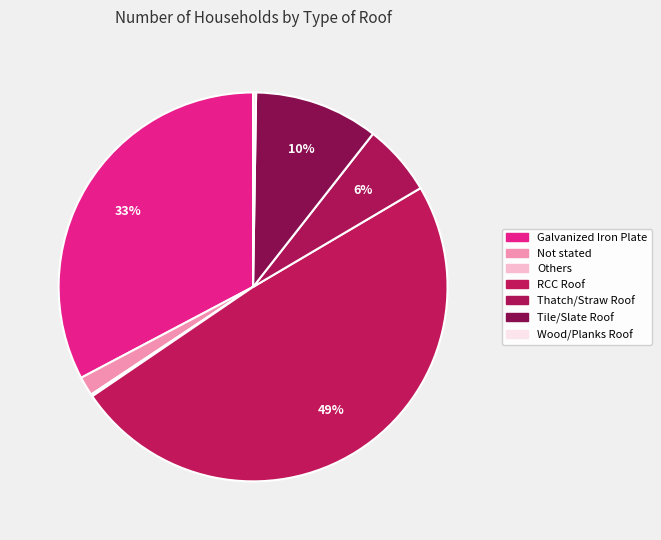

Rank the categories by value from lowest to highest.

Others, Wood/Planks Roof, Not stated, Thatch/Straw Roof, Tile/Slate Roof, Galvanized Iron Plate, RCC Roof